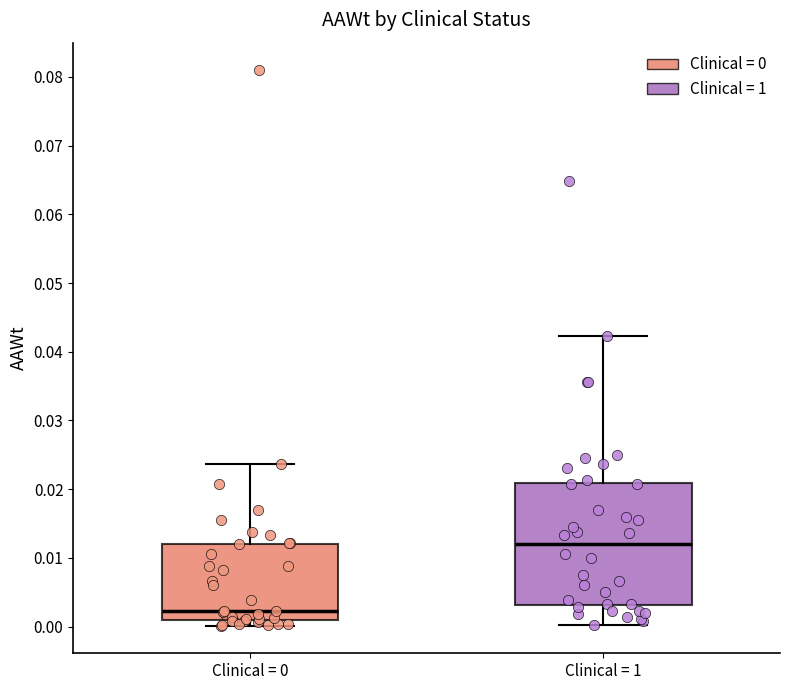

Which box's median line is the lowest?

Clinical = 0